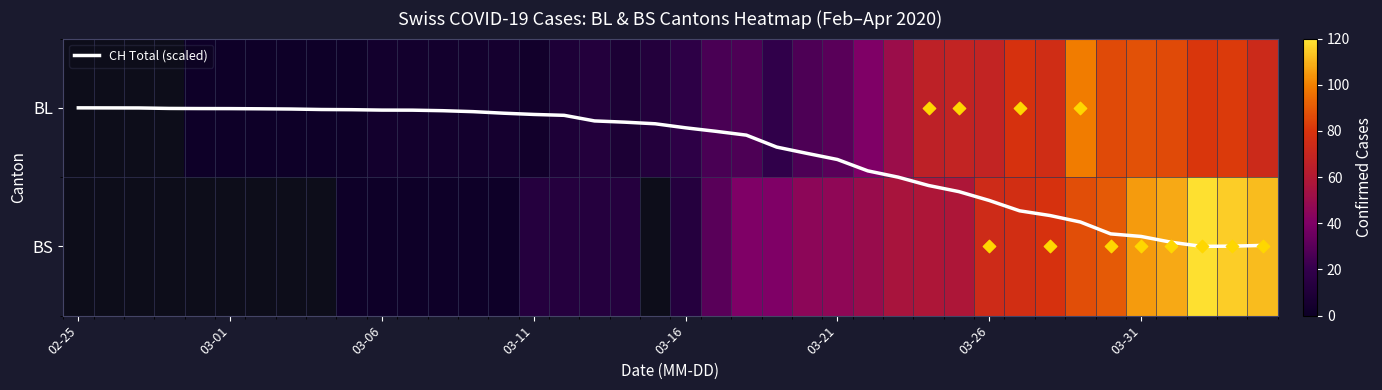

Is it true that CH Total (scaled) equals 0.1 at 14?

False